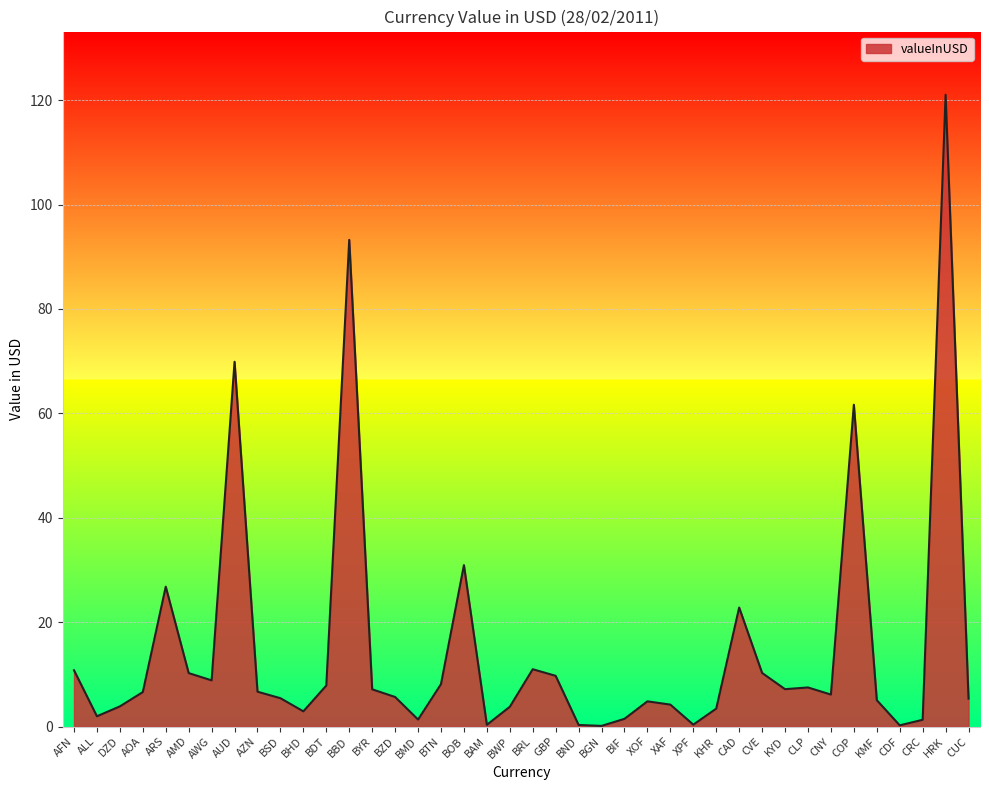

Read the value at GBP.

9.7